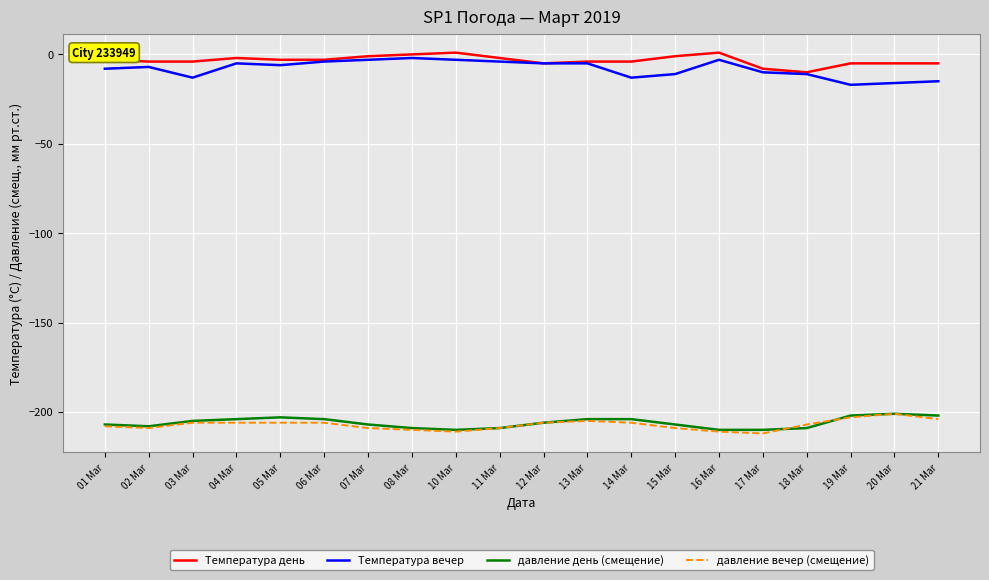

What are all the series names shown in the legend?

Температура день, Температура вечер, давление день (смещение), давление вечер (смещение)